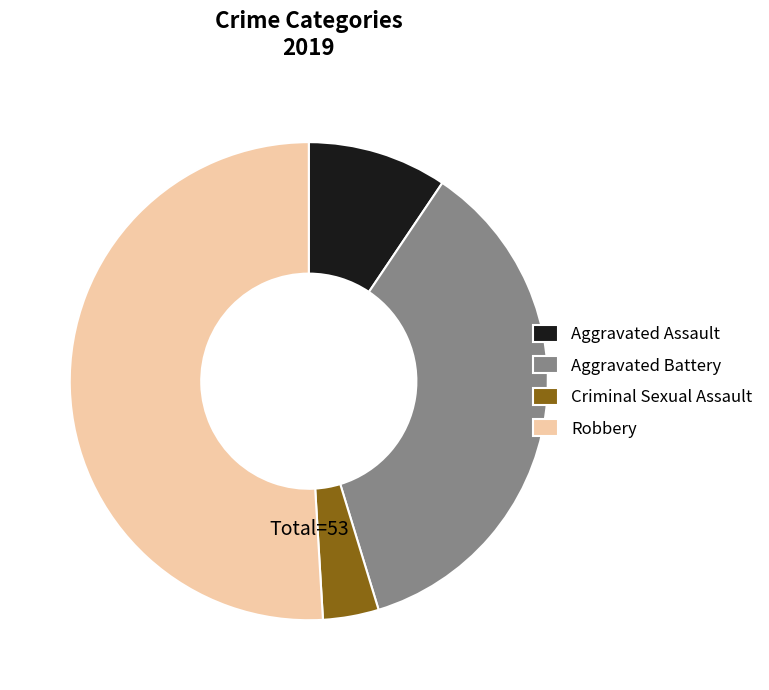

What is the smallest slice in the pie chart?

Criminal Sexual Assault